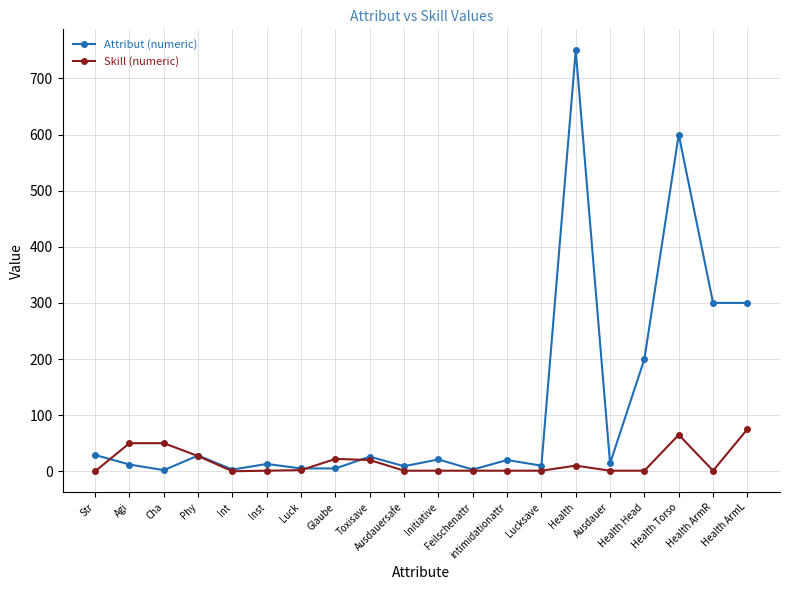

At which category does Attribut (numeric) reach its first local valley?

Cha